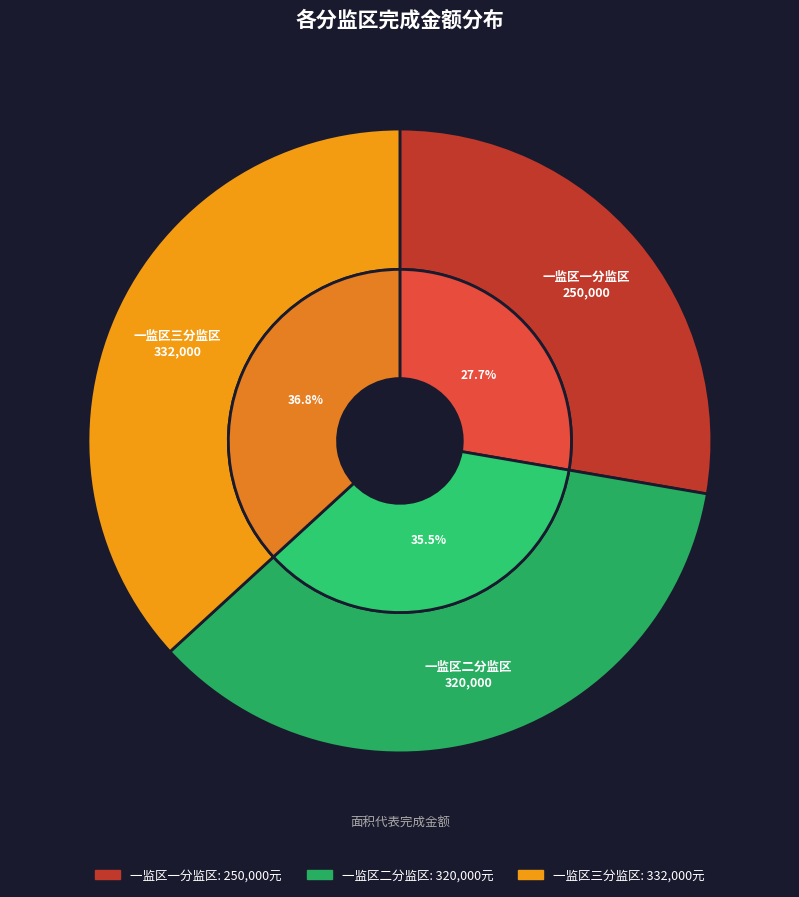

Is it true that 一监区三分监区 is 28% of the pie?

False